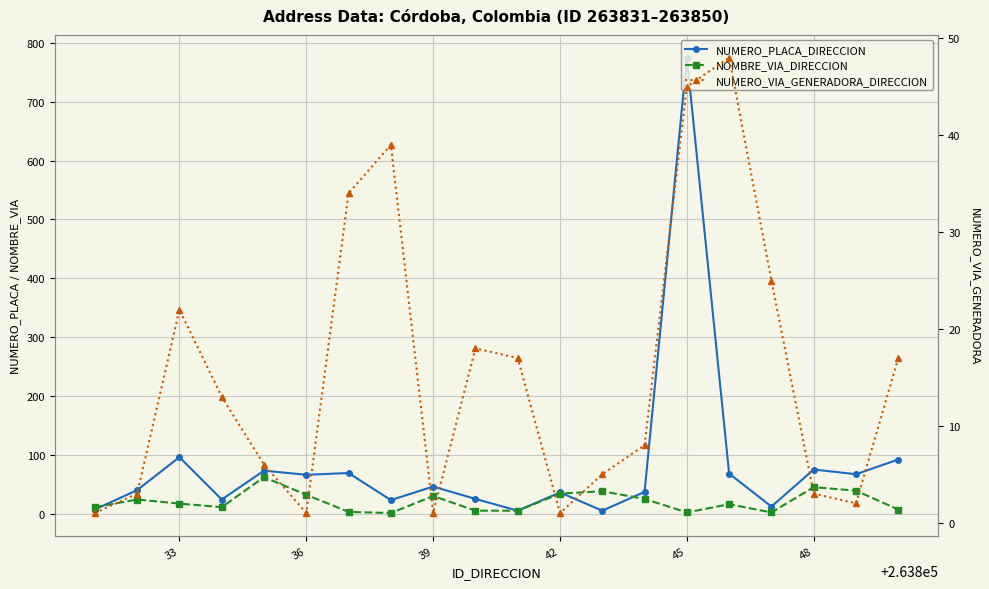

What is the sum of the NUMERO_PLACA_DIRECCION values at 39 and 14?

799